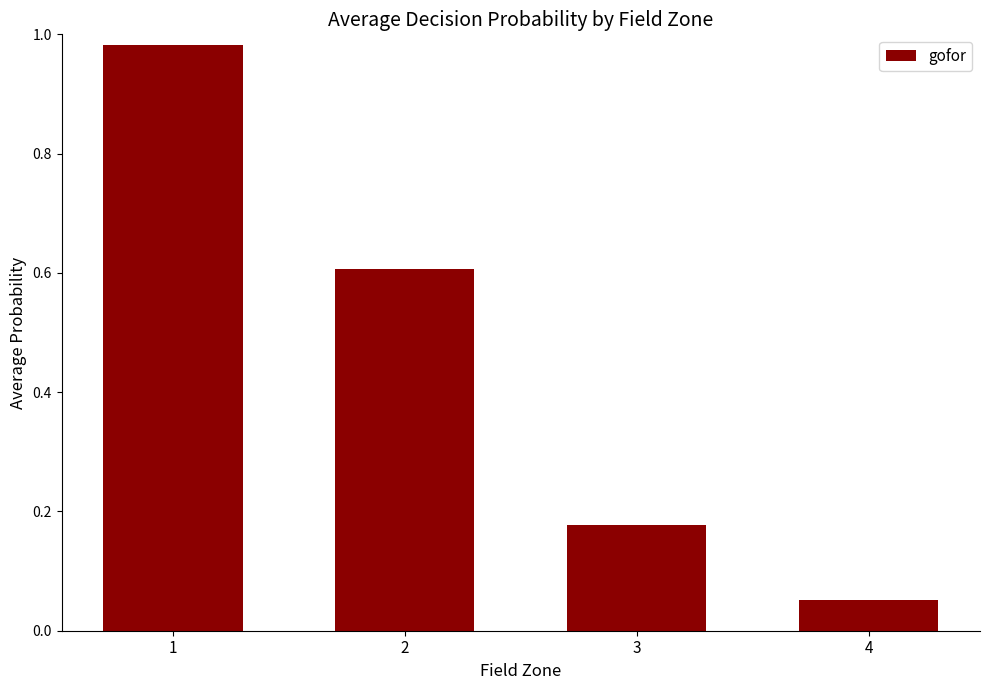

What is the sum of all values?

1.8